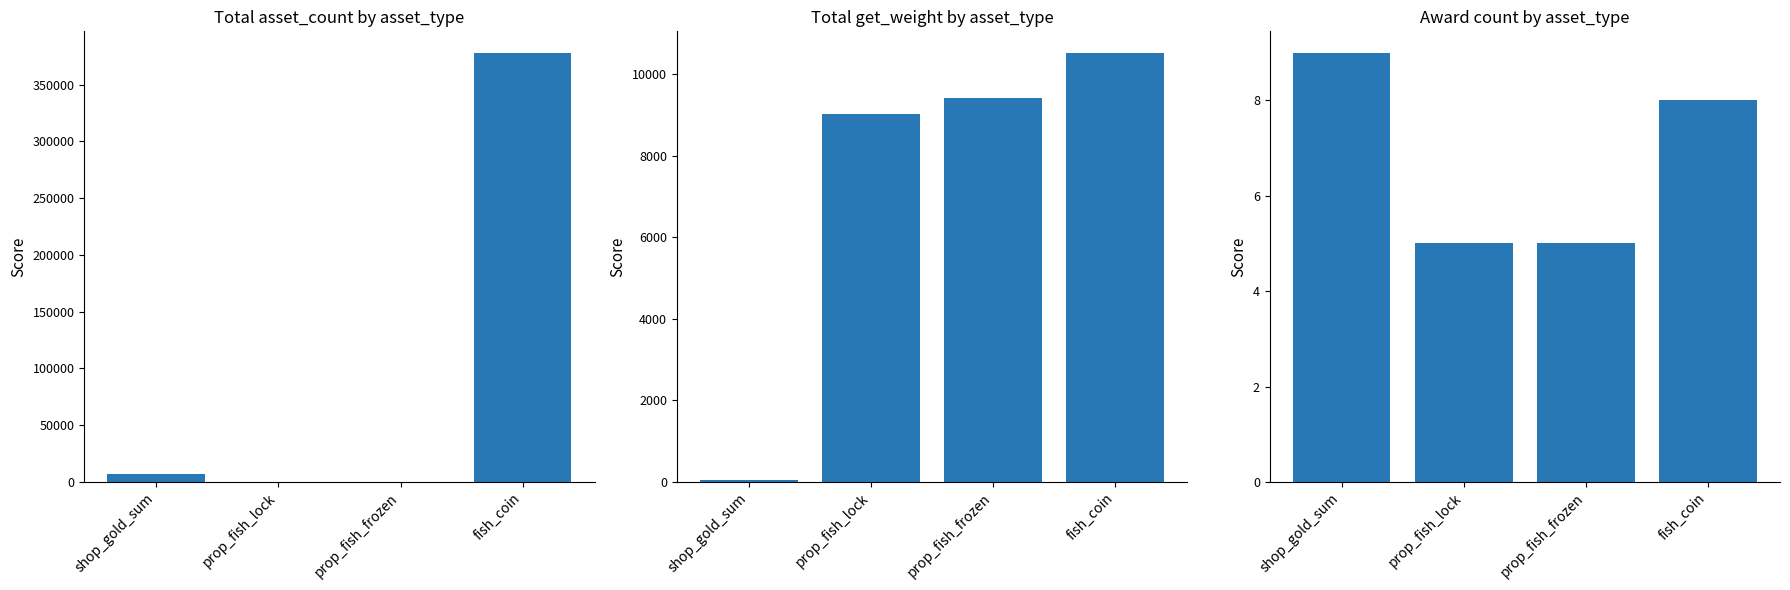

How many Award count values are between 5 and 9?

4